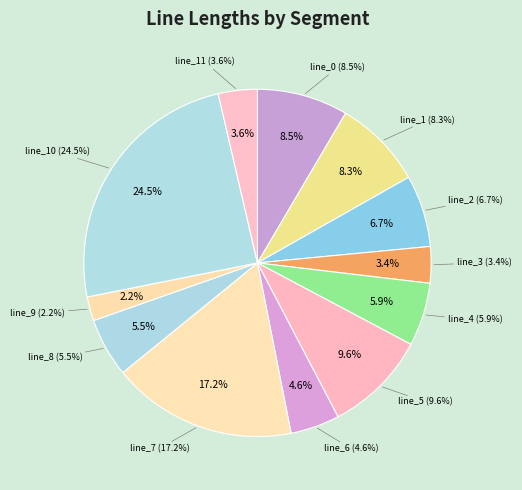

Is line_1 the majority of the pie?

No